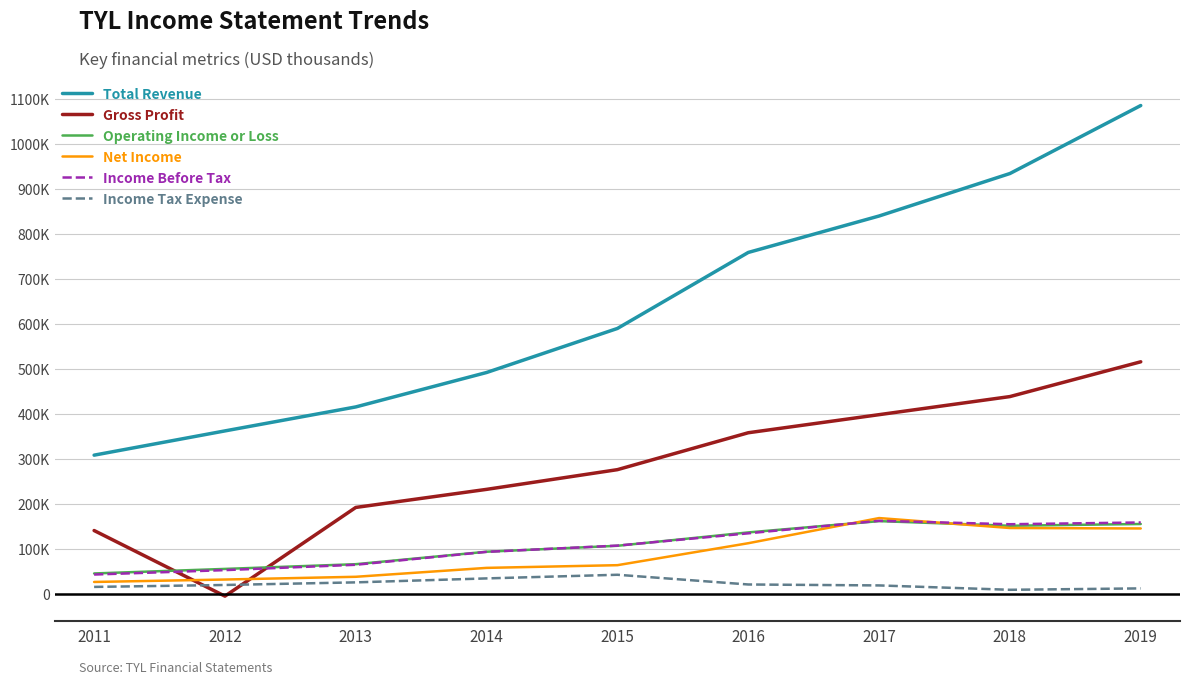

At which label does Income Before Tax first exceed 108400?

2016